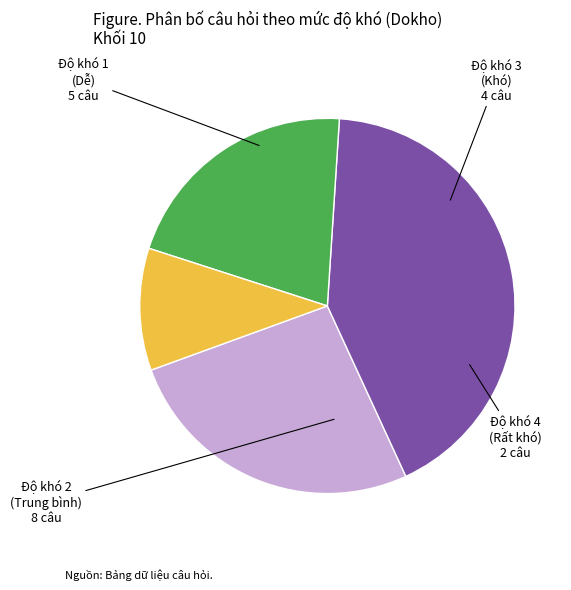

Is there a majority slice in this chart?

No